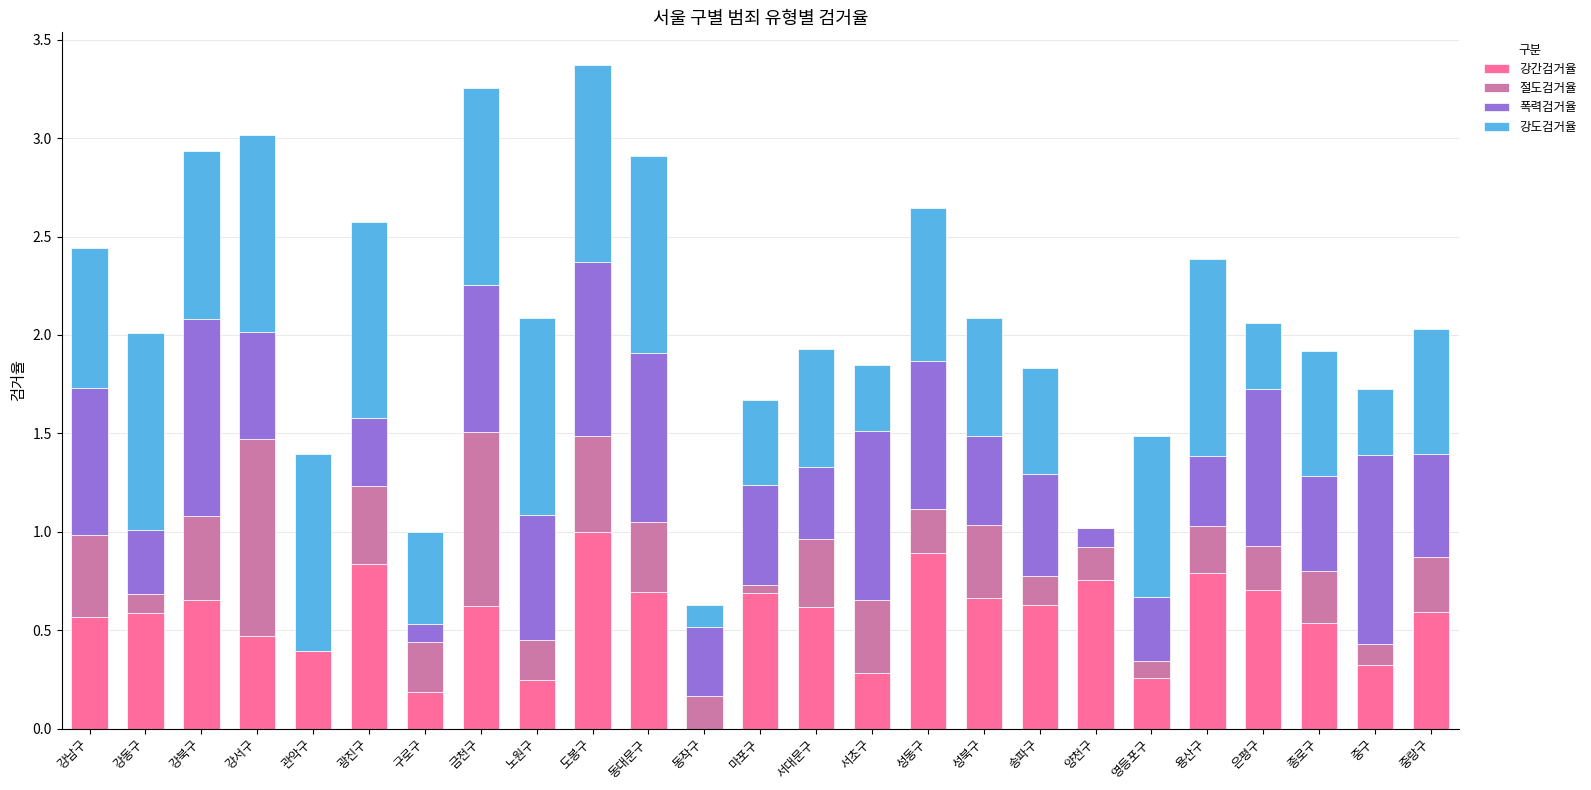

The value of 강간검거율 at 강동구 is 0.2. True or false?

False